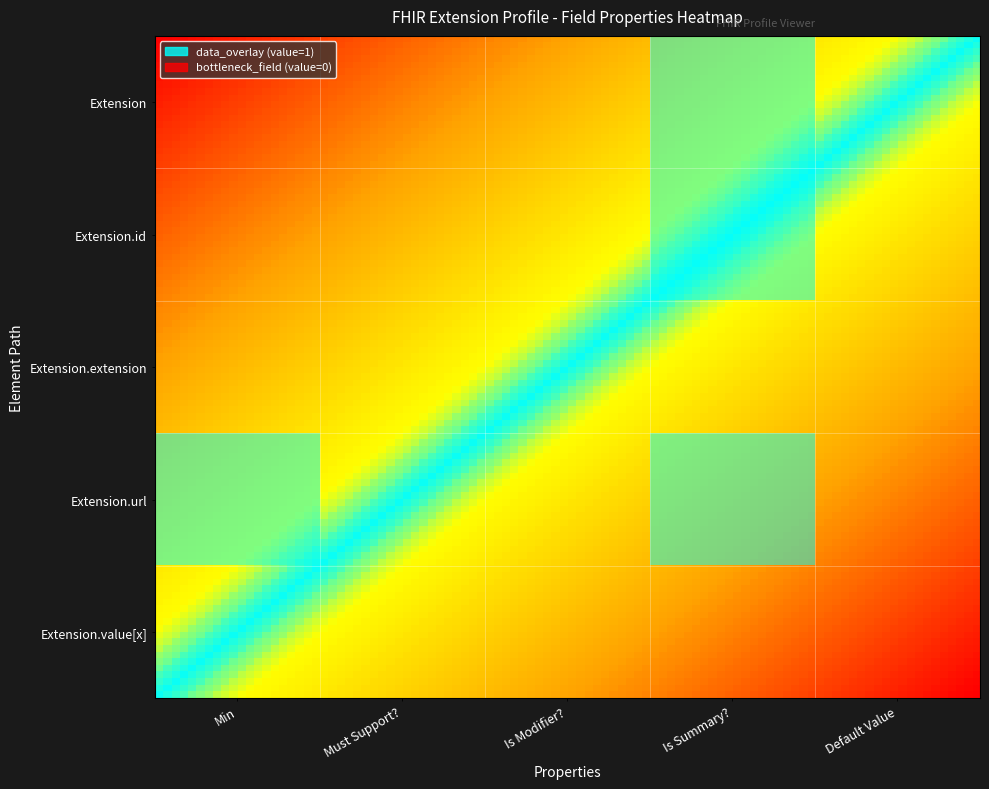

Count the Extension values in the range 0 to 1.

5